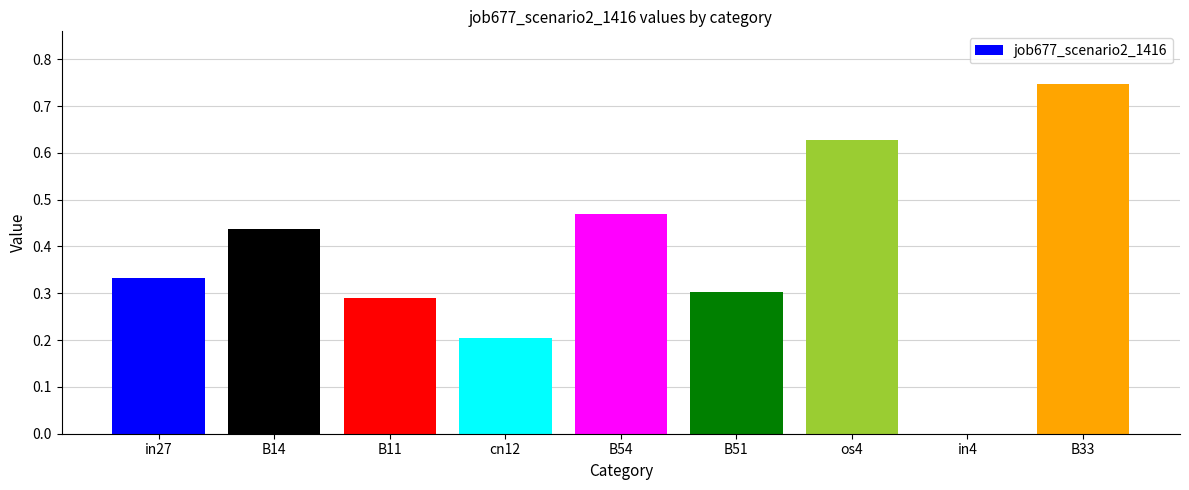

At which category does the chart reach its peak across all series?

B33